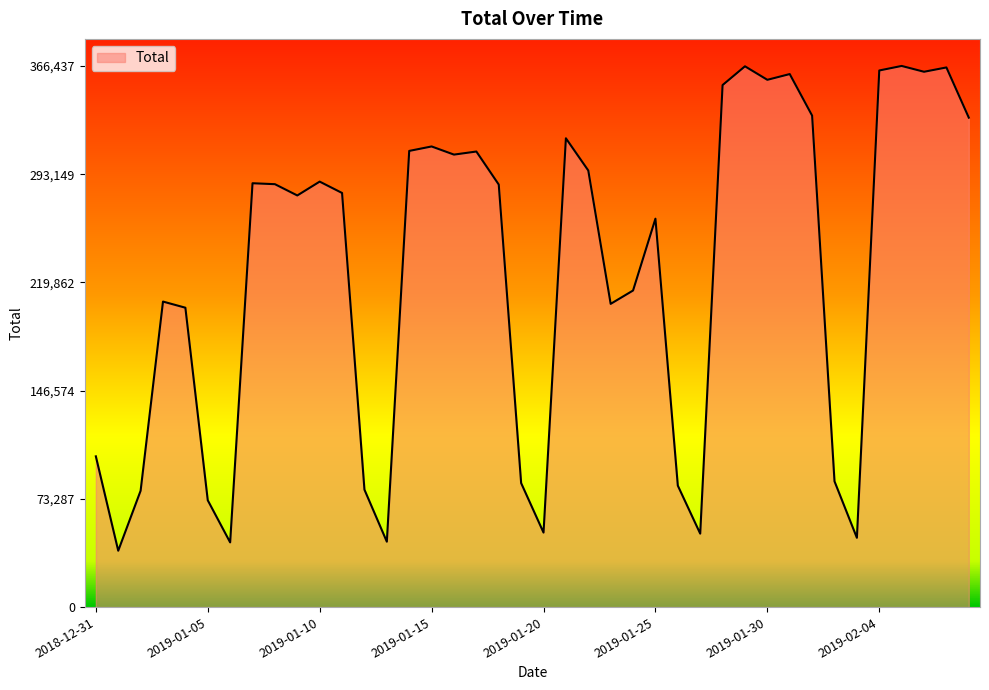

What is the difference between the maximum and minimum values?

328263